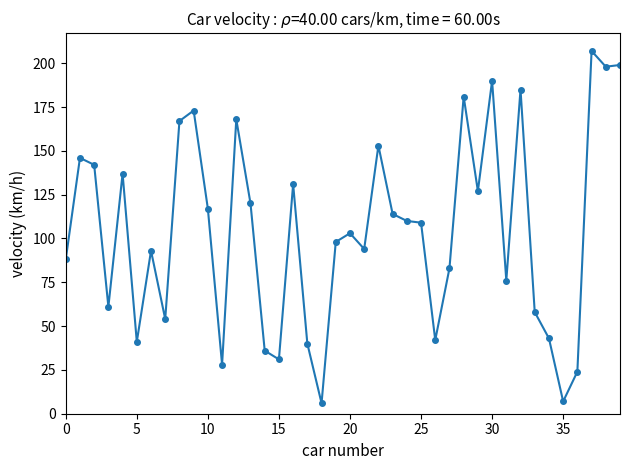

What is the difference between the maximum and second lowest values?

200